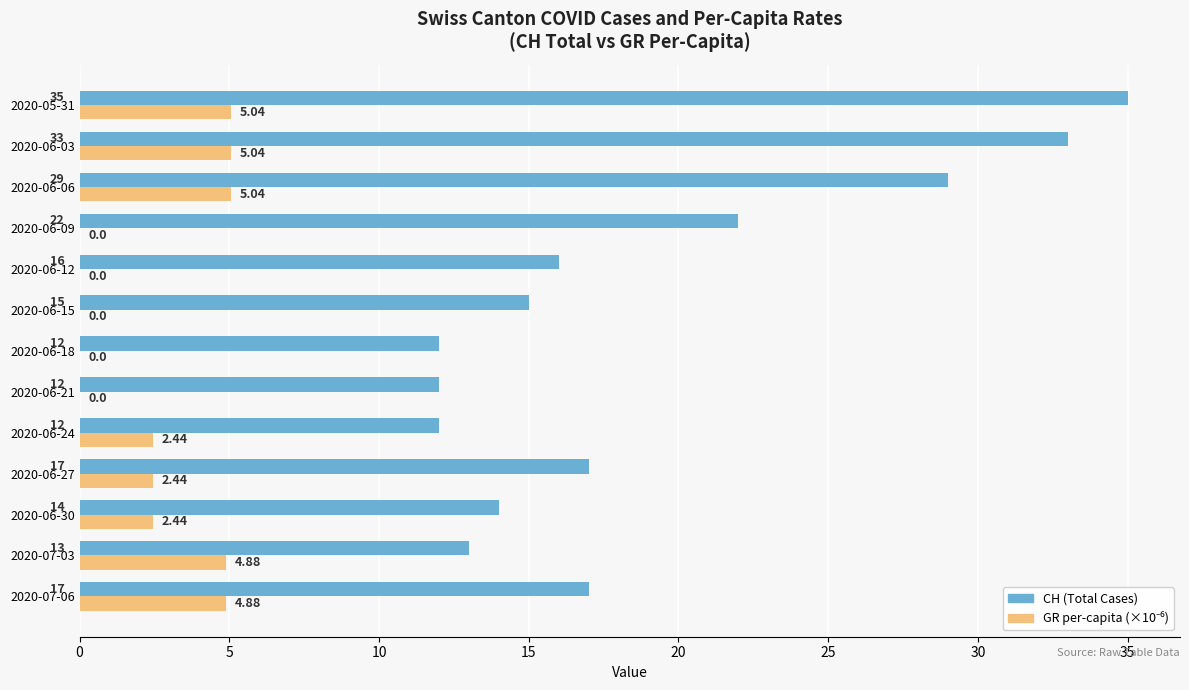

What is the sum of all CH (Total Cases) values?

247.0